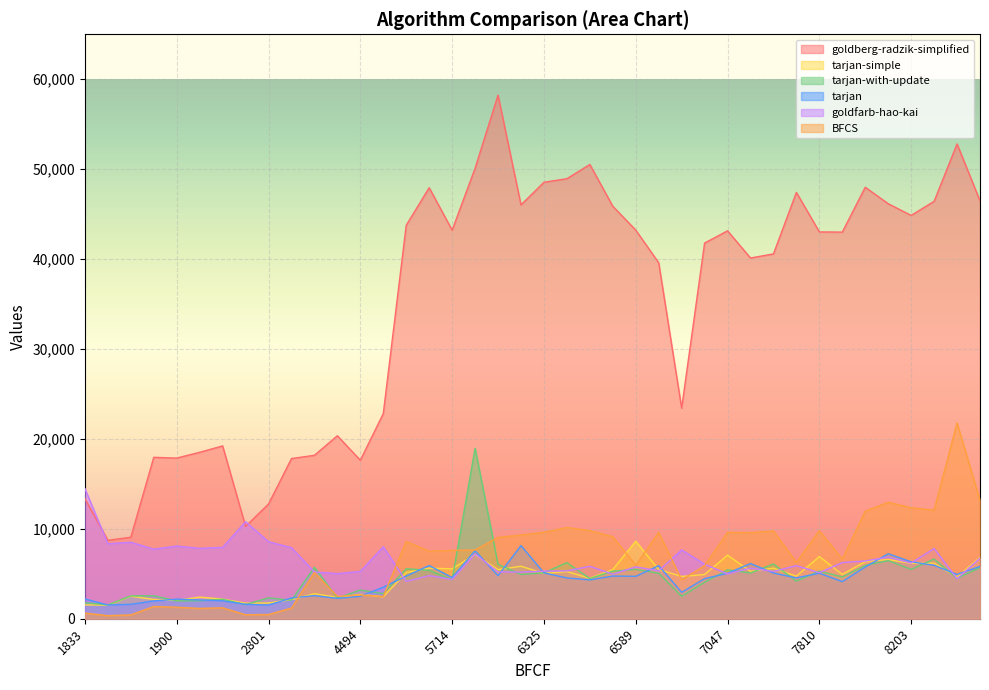

What is the maximum value for goldberg-radzik-simplified?

58230